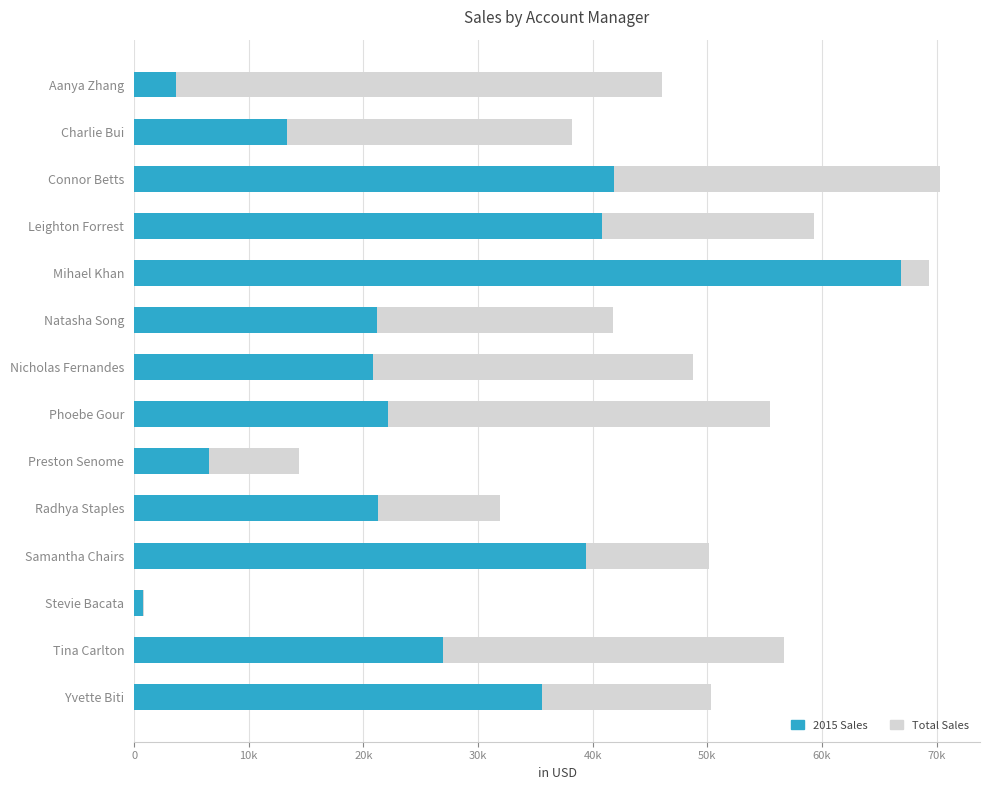

What is the value of the Total Sales bar at the 14th from the left?

50305.9